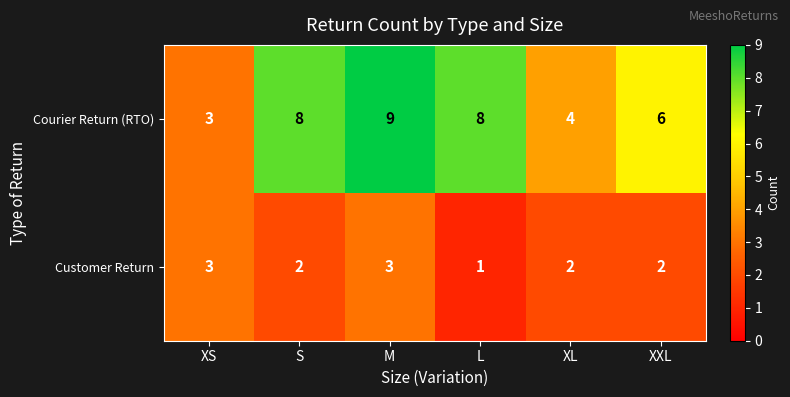

Which series has the largest range (max minus min)?

Courier Return (RTO)